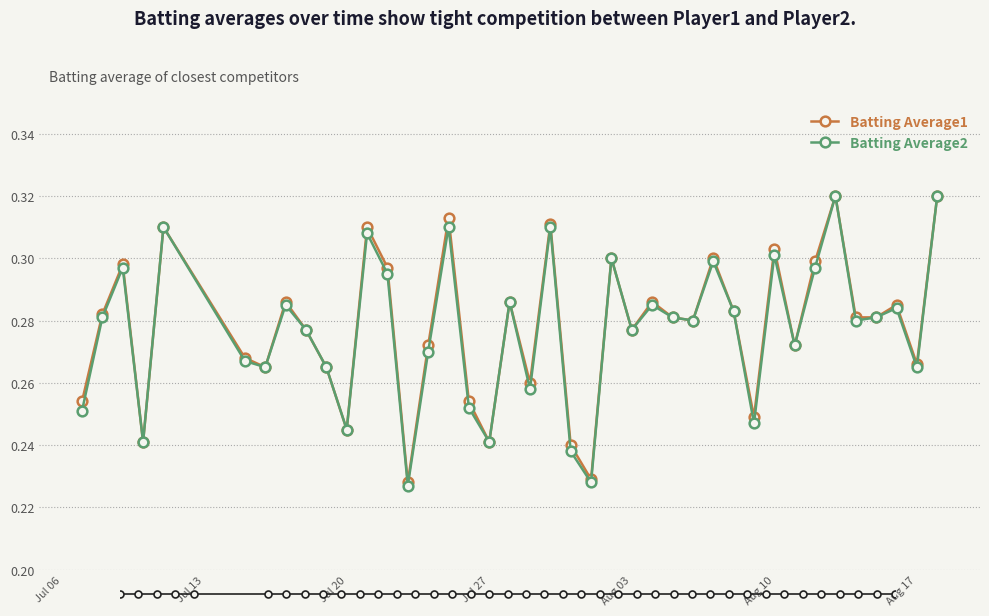

How many Batting Average1 values are between 0 and 1?

40